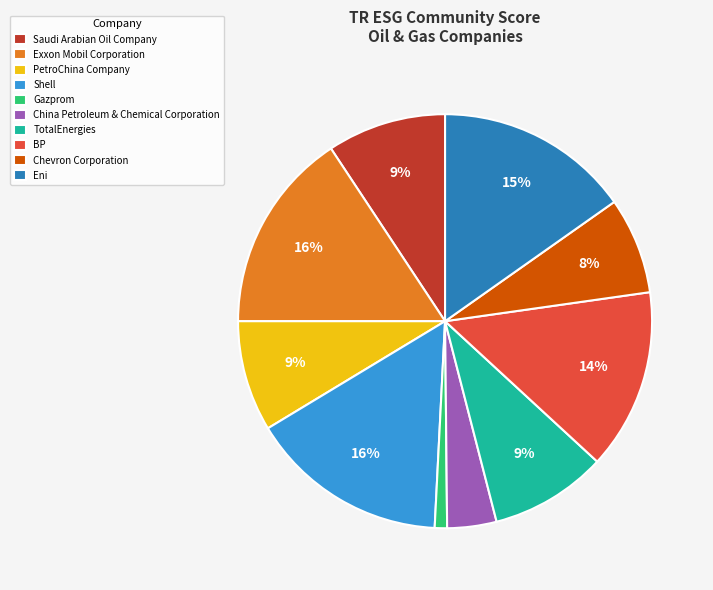

Between TotalEnergies and BP, which is larger?

BP